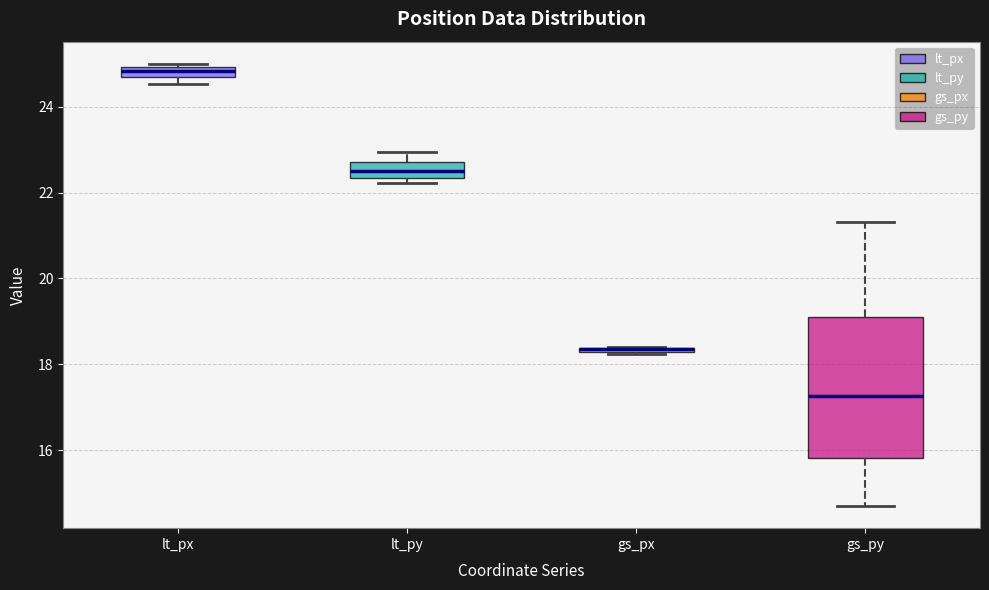

Which box is the tallest, from its lower edge to its upper edge?

gs_py